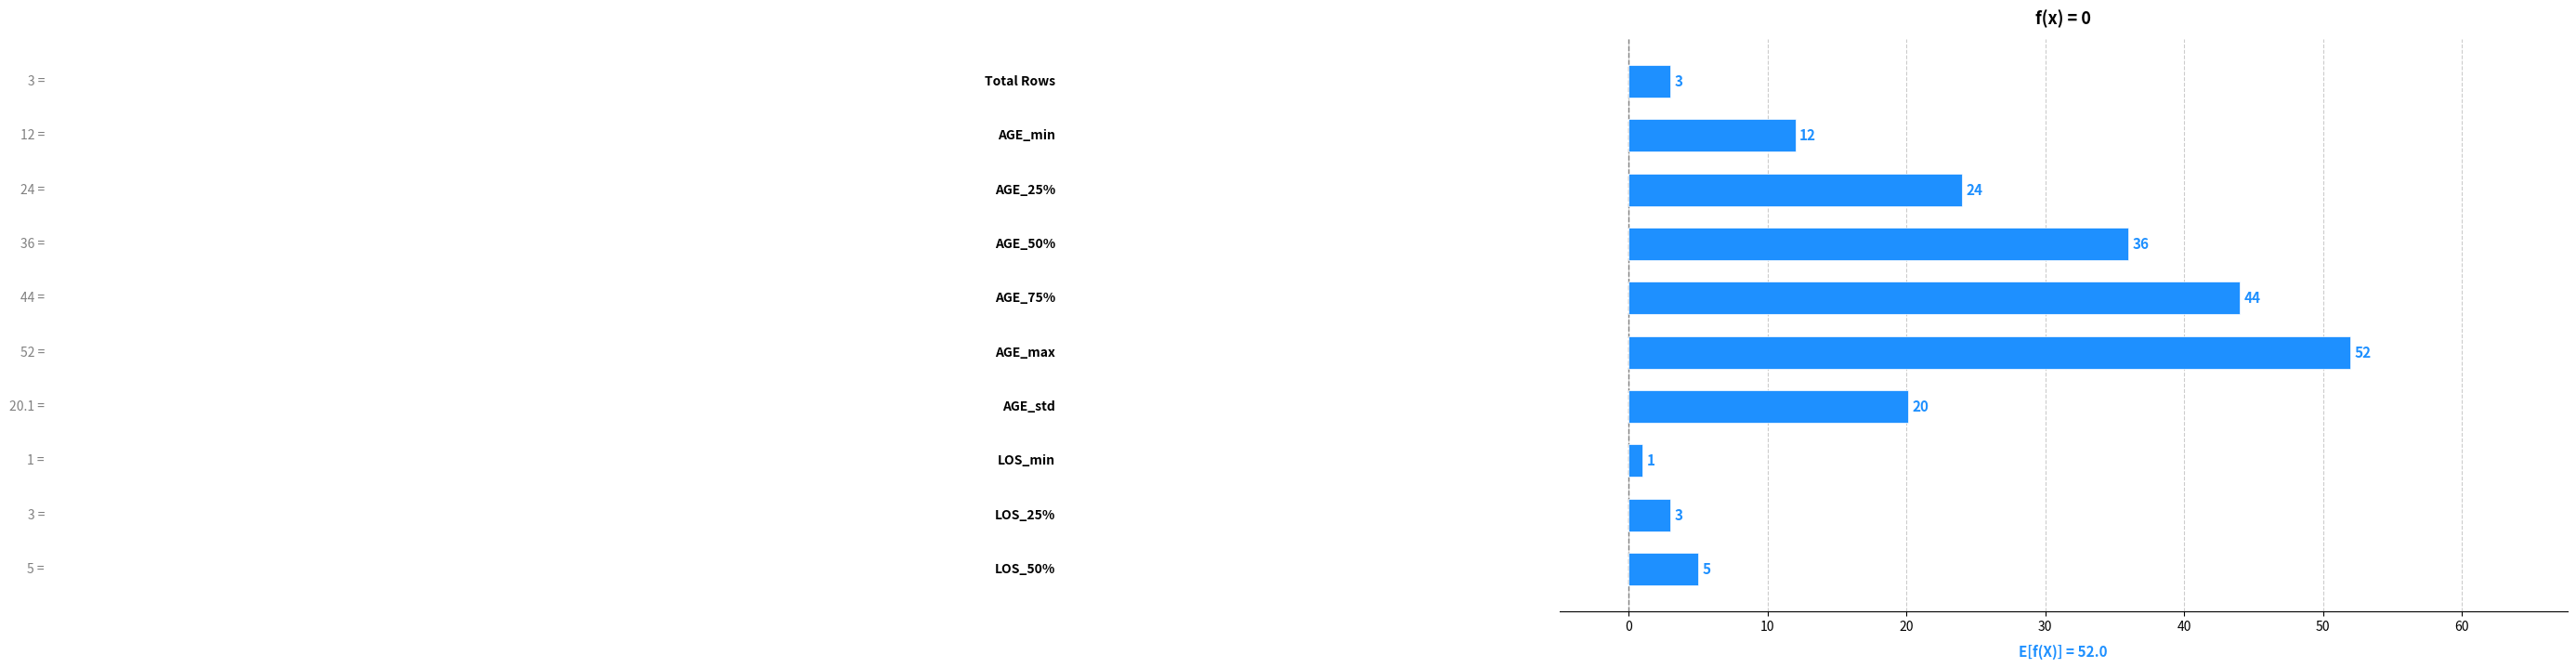

What is the difference between the maximum and minimum values?

51.0